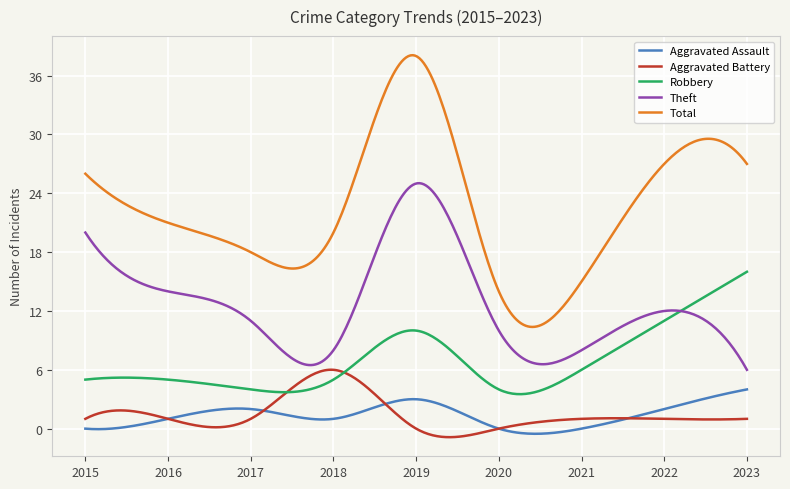

Rank the series by their maximum value, from lowest to highest.

Aggravated Assault, Aggravated Battery, Robbery, Theft, Total